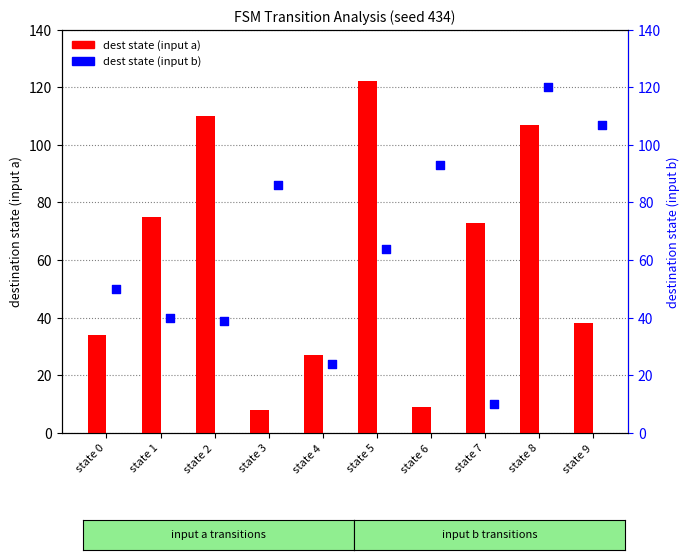

Which series reaches the maximum Y coordinate?

dest state (input a)